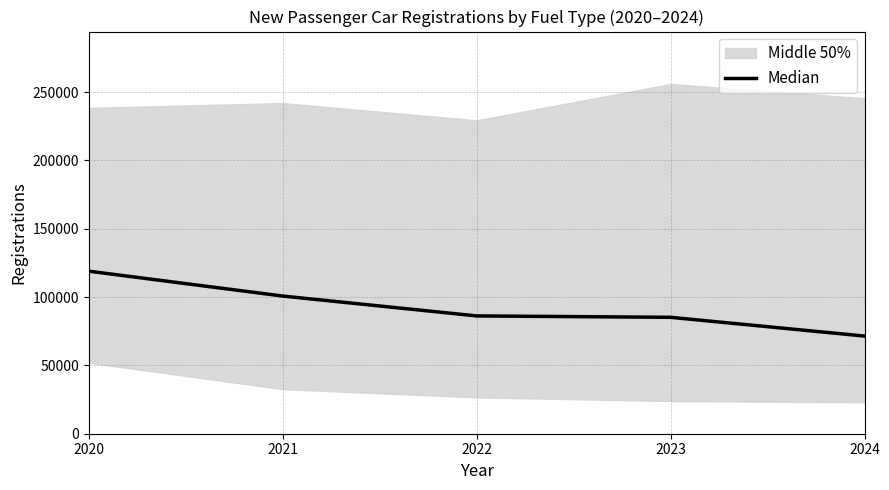

List the labels in order of value, largest first.

2020, 2021, 2022, 2023, 2024